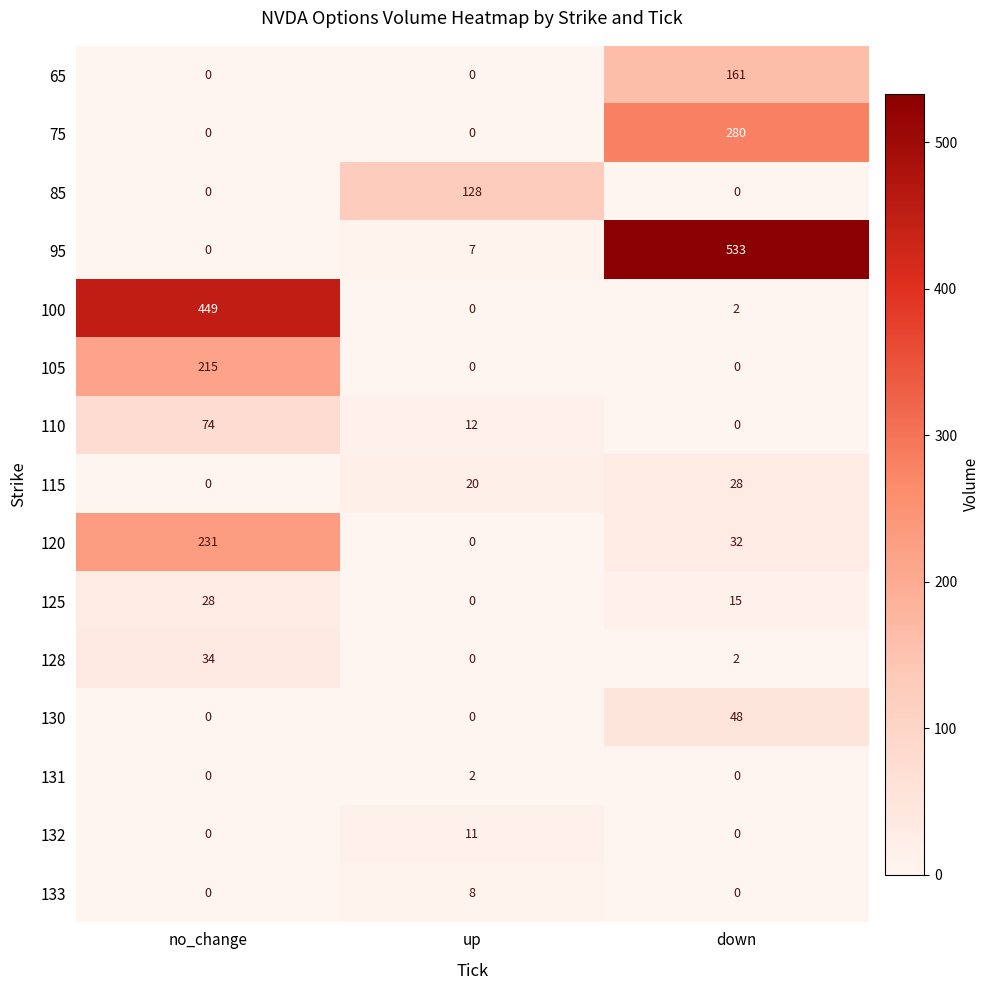

The value of 128 at up is 0. True or false?

True